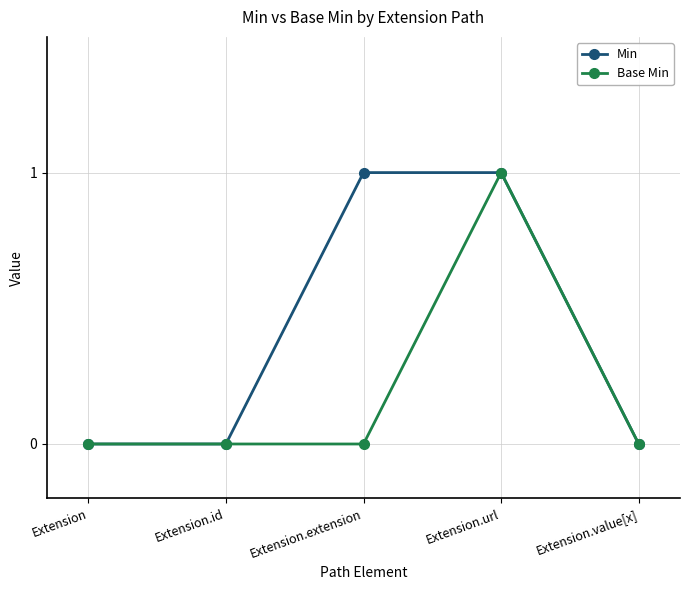

True or false: Min has a value of 1 at Extension.url.

True